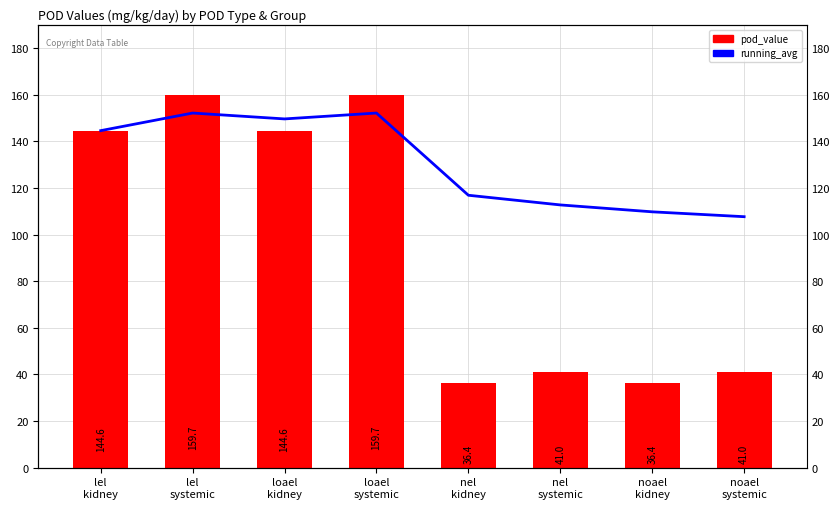

What is the difference between the maximum and minimum values in the running_avg series?

44.5